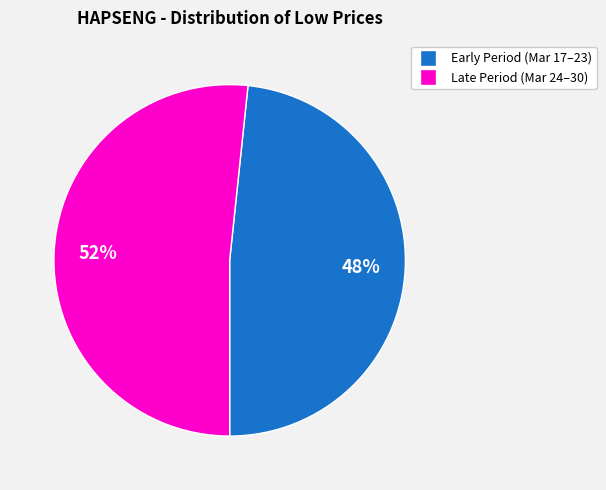

Count the number of slices in the pie.

2